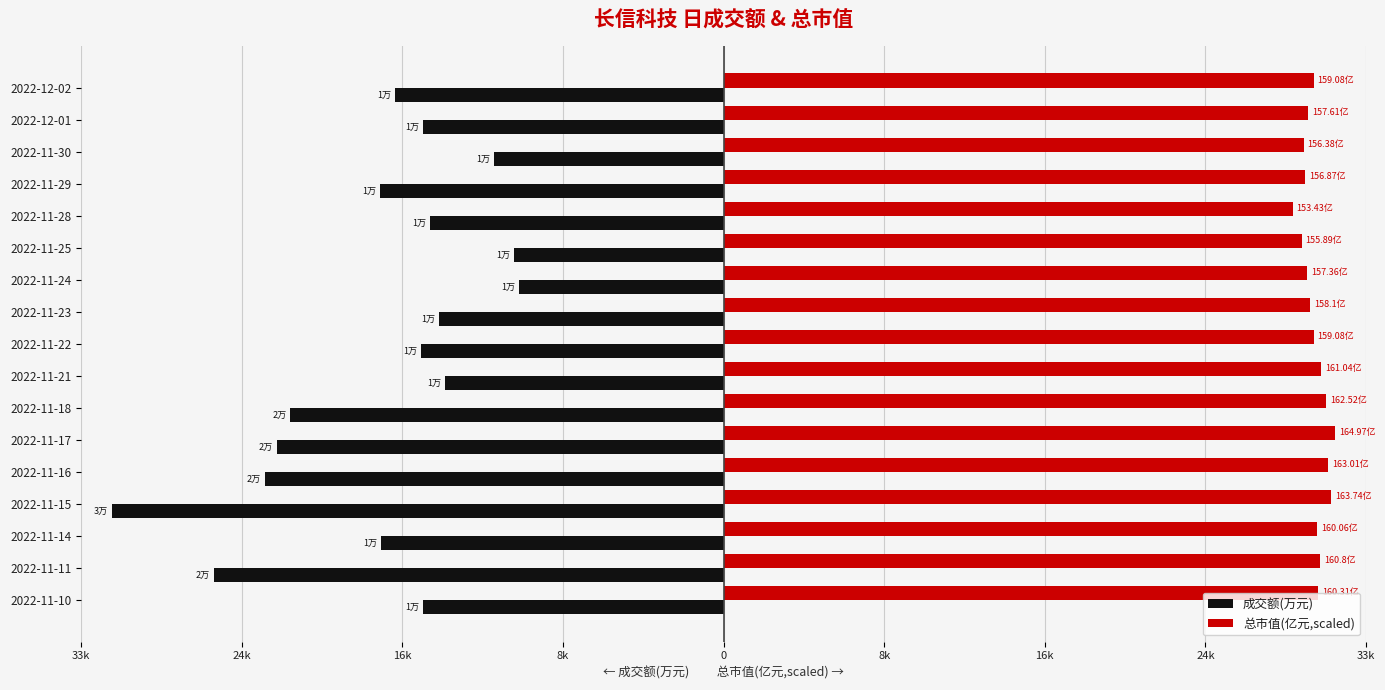

Rank the series by their maximum value, from highest to lowest.

总市值(亿元,scaled), 成交额(万元)